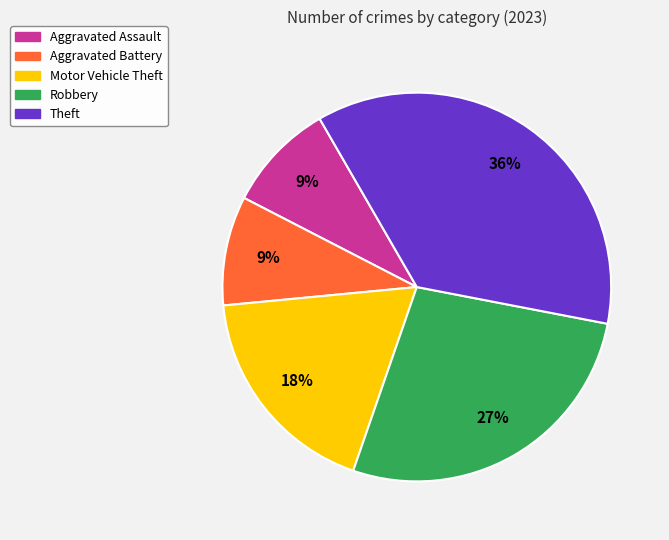

Do Robbery and Aggravated Battery together represent more than half of the pie?

No